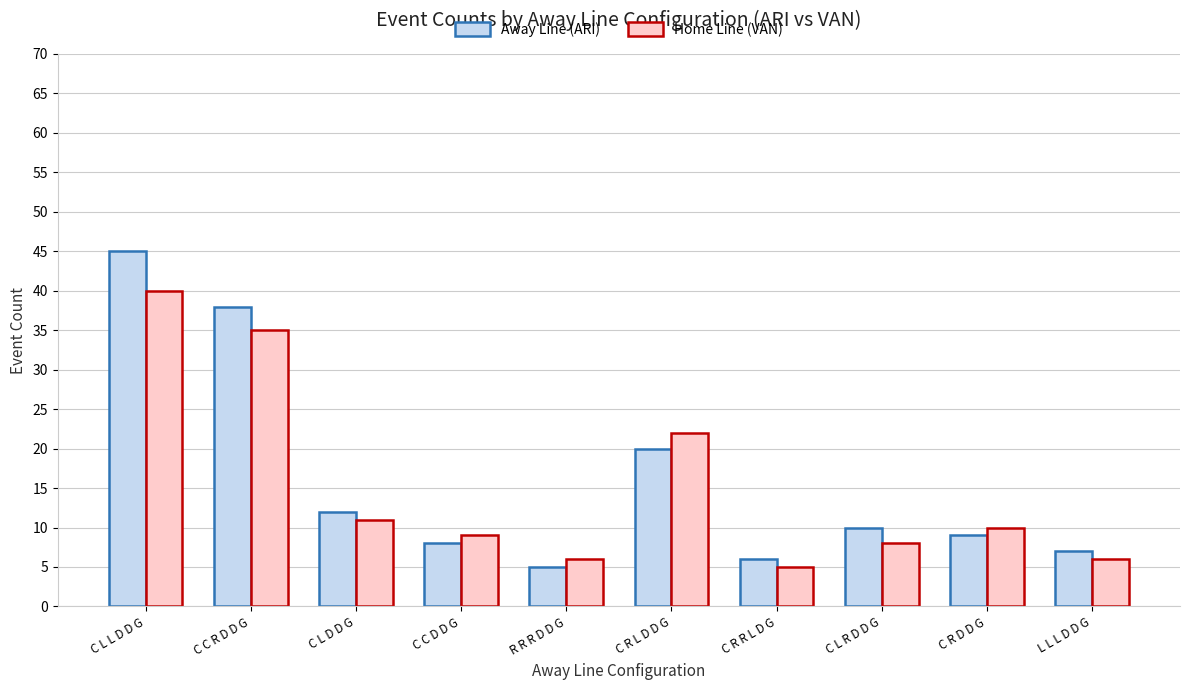

Rank the series at C L L D D G from highest to lowest value.

Away Line (ARI), Home Line (VAN)